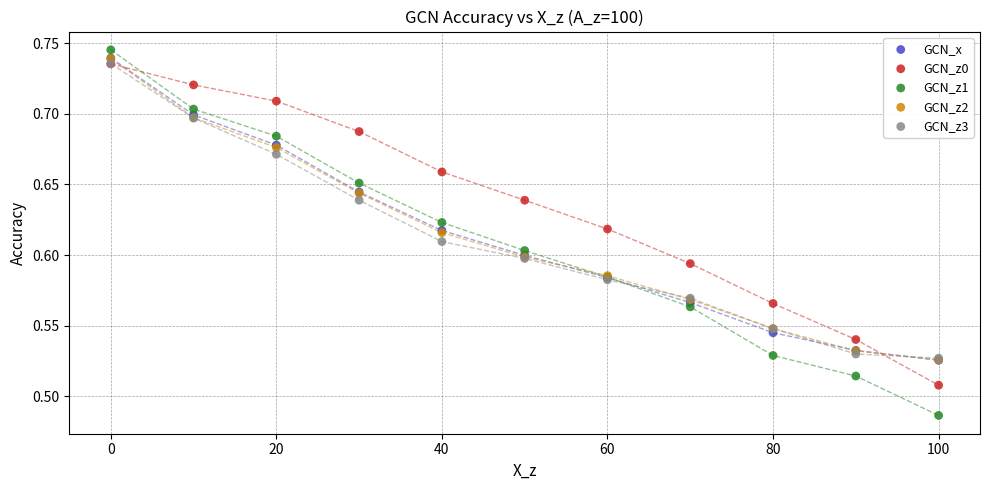

Which series has the widest spread of Y values?

GCN_z1